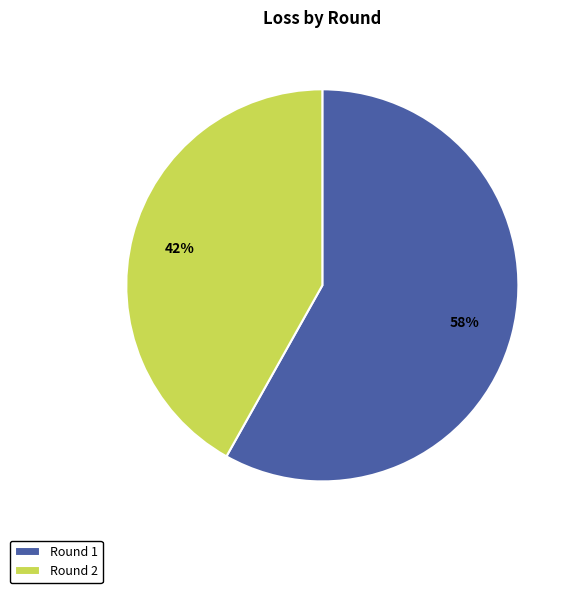

The Round 1 slice represents 46% of the pie. True or false?

False